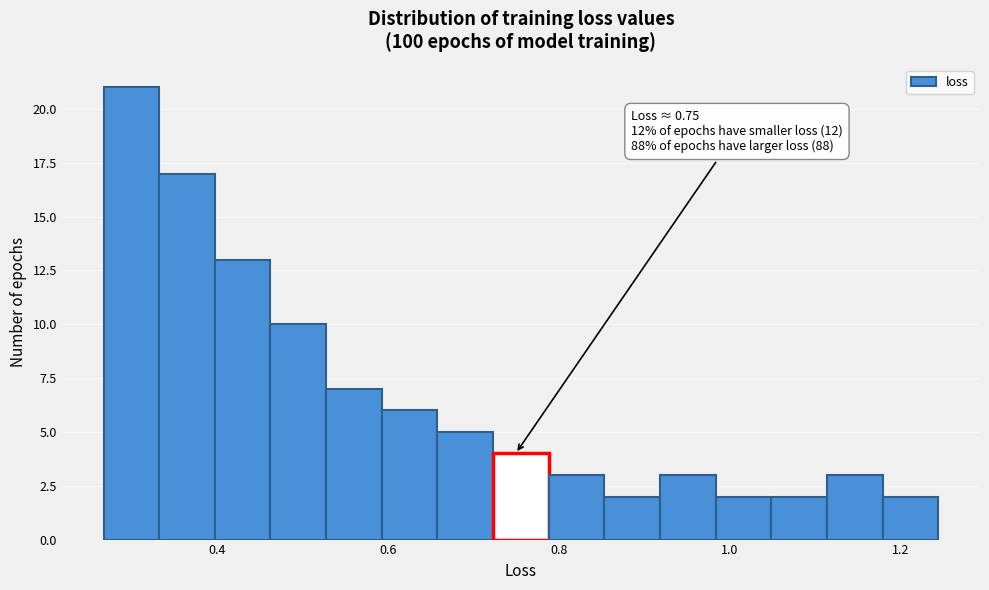

Read against the x-axis, roughly where is the centre of the tallest bar?

0.30